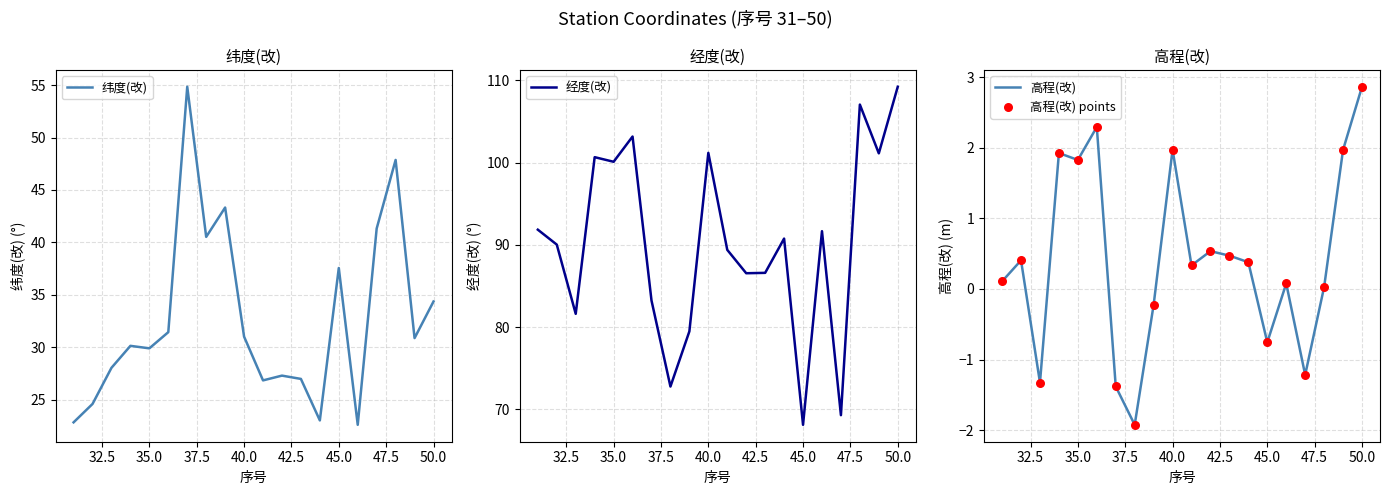

What are all the series names shown in the legend?

纬度(改), 经度(改), 高程(改), 高程(改) points